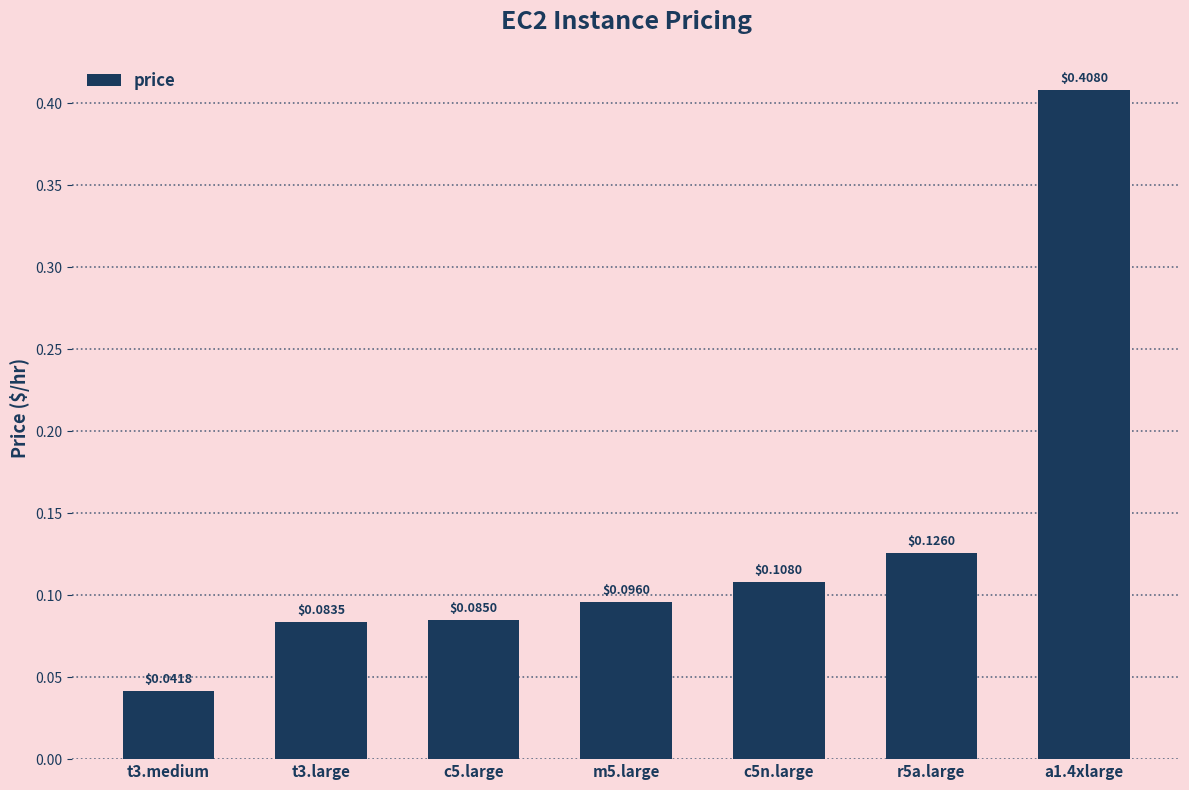

What is the difference between the maximum and second lowest values?

0.3